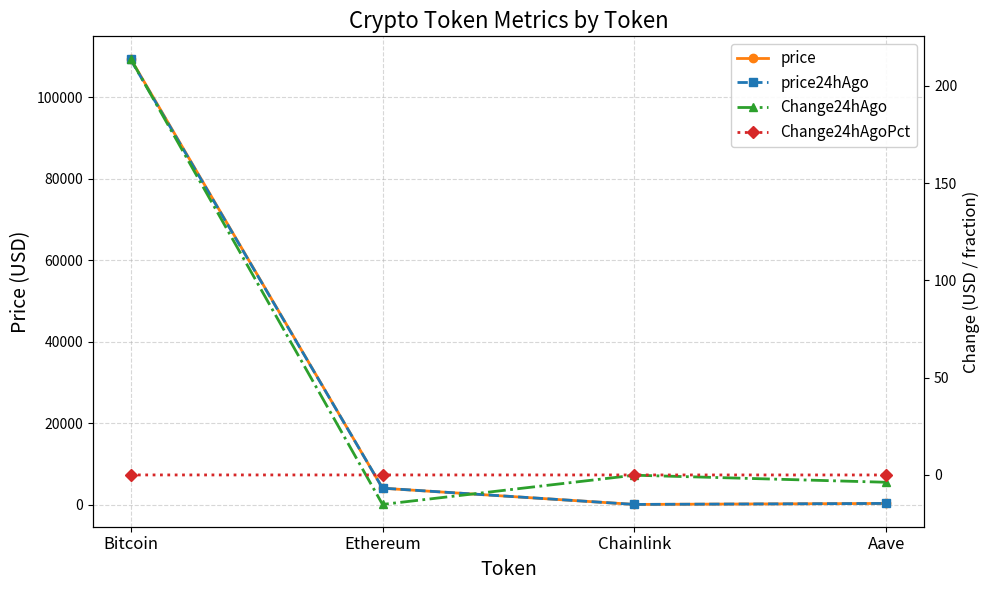

List the labels in order of Change24hAgoPct value, largest first.

Bitcoin, Ethereum, Chainlink, Aave